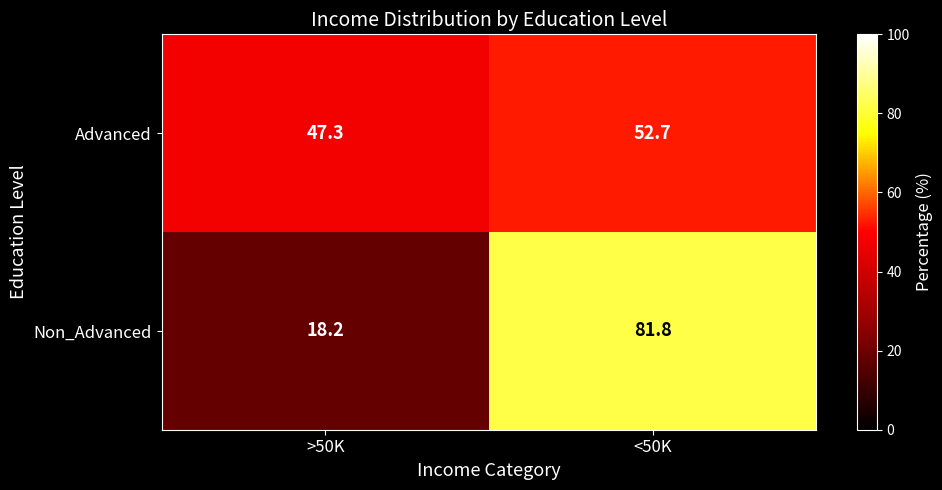

Reading left to right, what are all the values shown in this chart?

Advanced: 47.3	52.7
Non_Advanced: 18.2	81.8